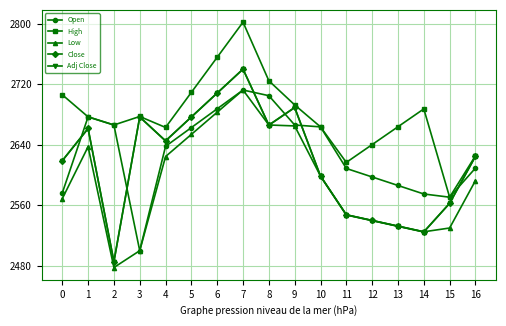

Does the chart display data point markers on the line(s)?

Yes